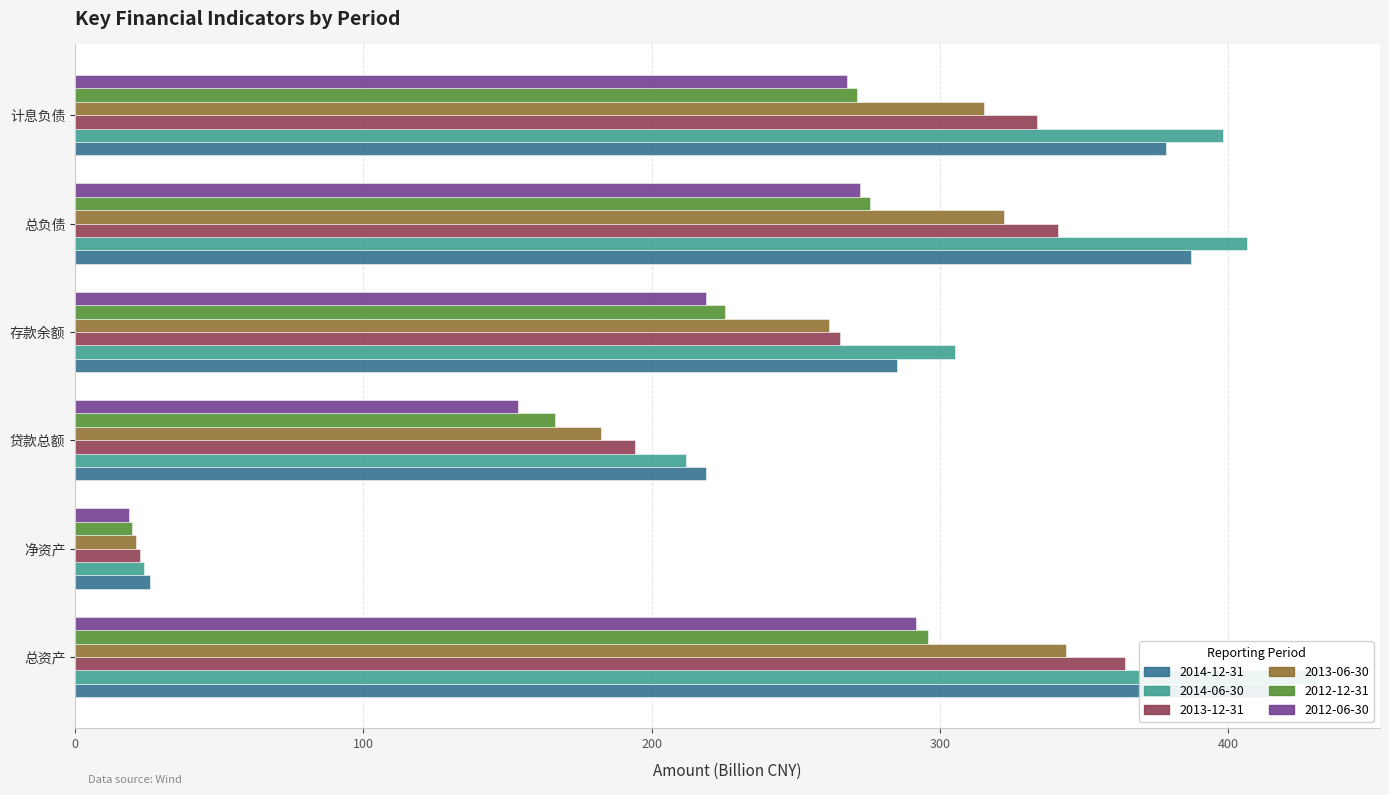

Are the bars horizontal?

Yes